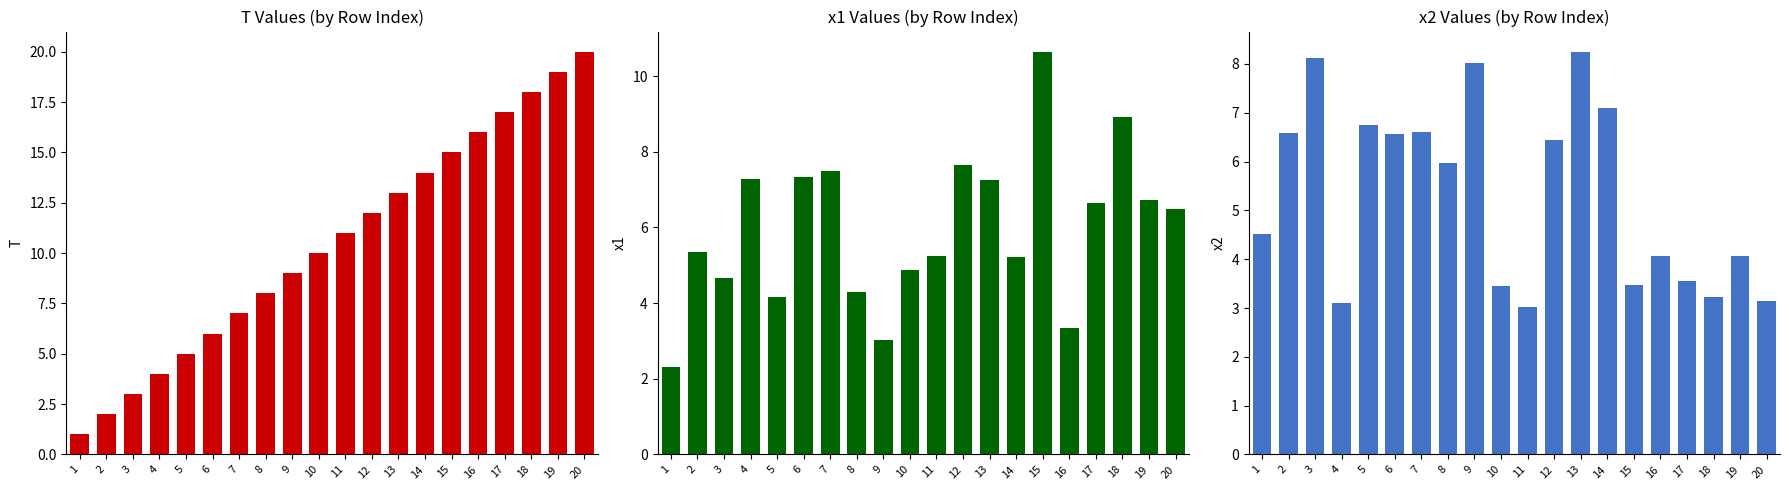

Is it true that x2 equals 6.0 at 8?

True